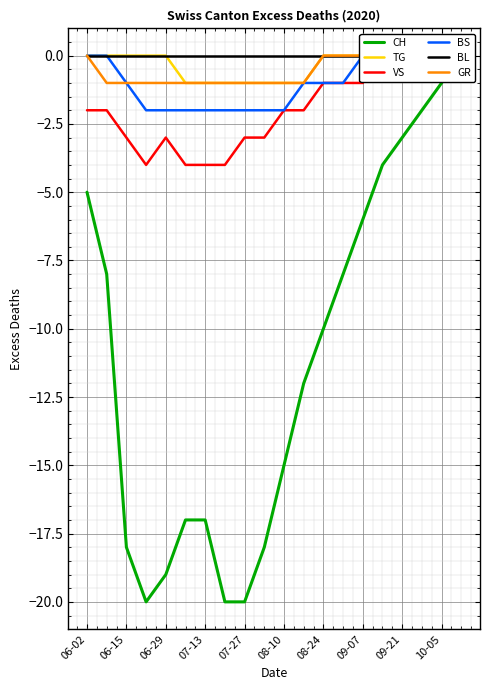

Read the CH value at 13, to the nearest 10.

-10